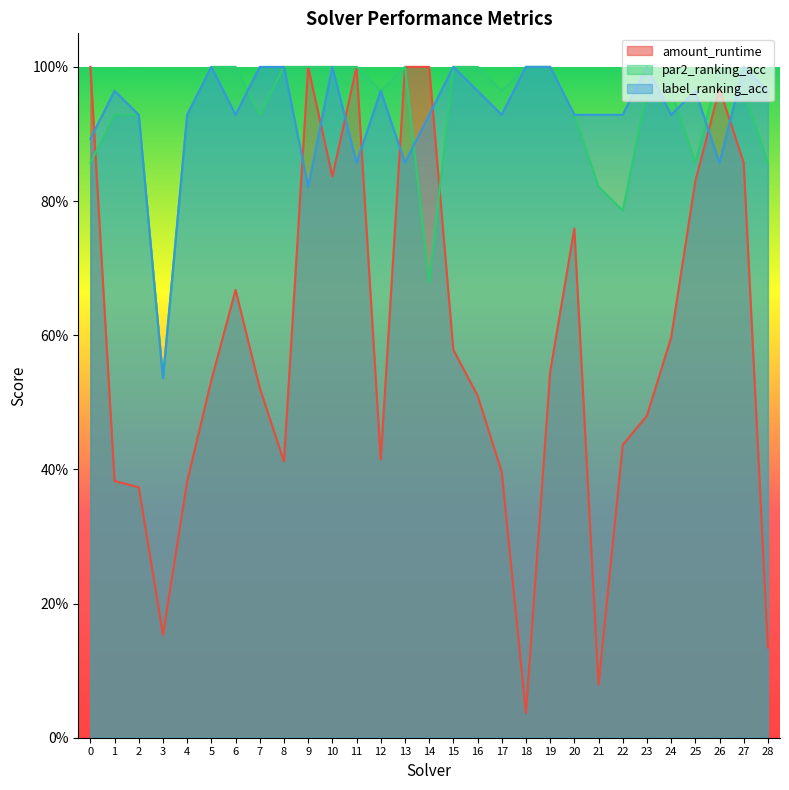

Count the number of categories in the chart.

29